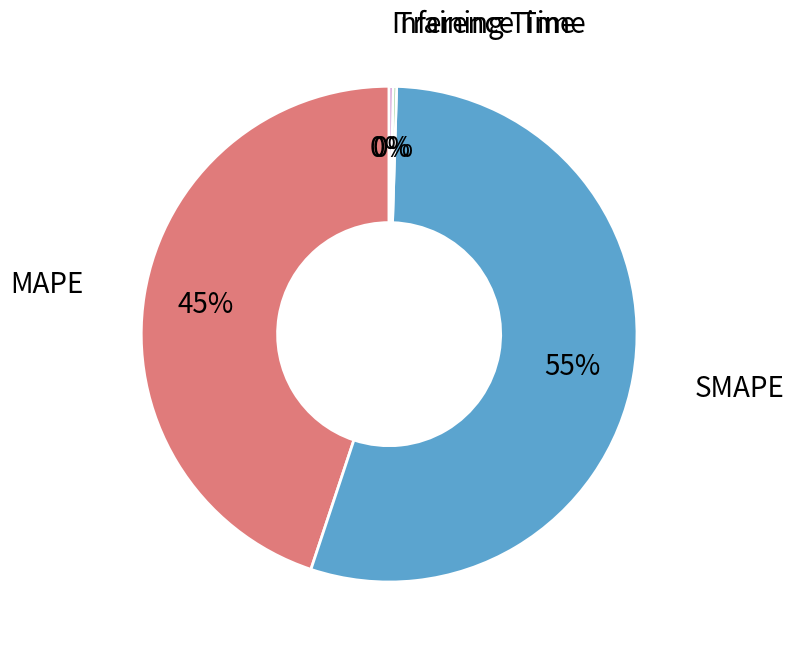

To the nearest percent, what is the average slice percentage?

25%